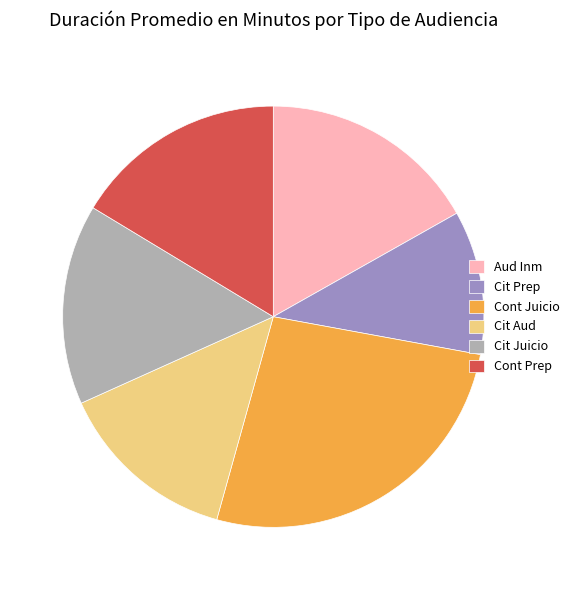

Is it true that Cit Prep is 3% of the pie?

False